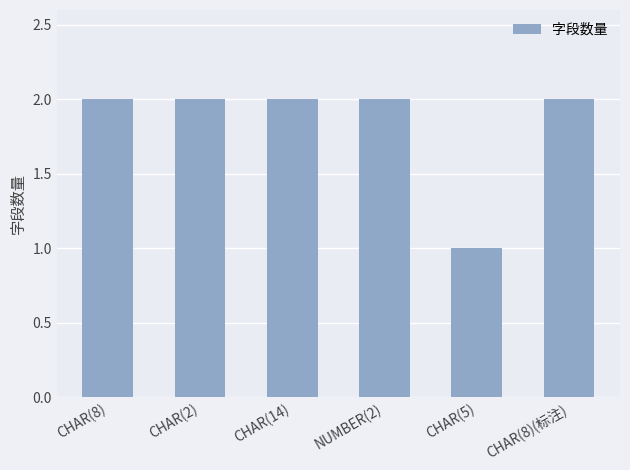

Reading right to left, transcribe all the data shown in this chart.

2	1	2	2	2	2